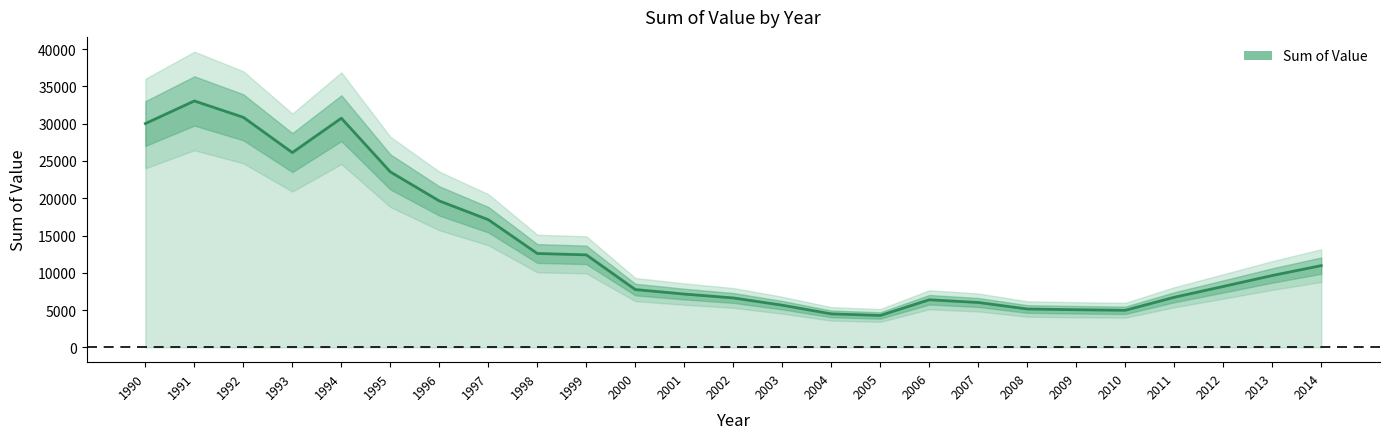

Which category has the lowest value across all series?

2005